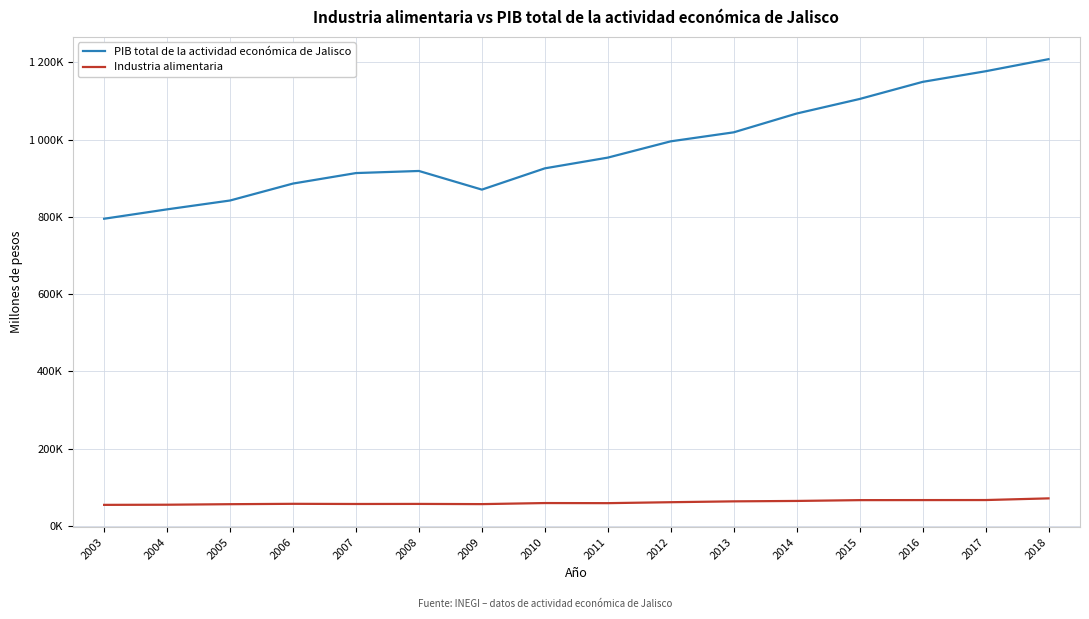

At which label does PIB total de la actividad económica de Jalisco reach its peak?

2018